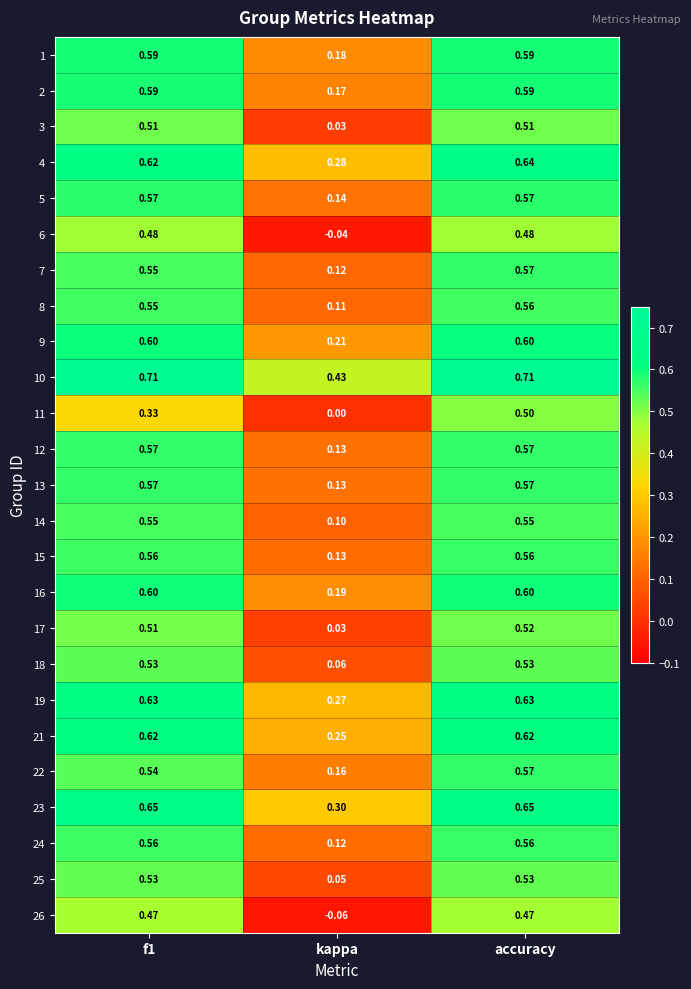

Which label corresponds to the smallest value in the chart?

kappa